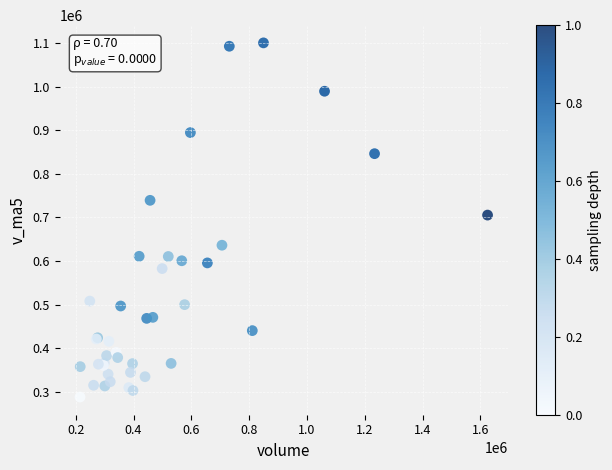

What Y value in the scatter plot is closest to 694155?

705302.2